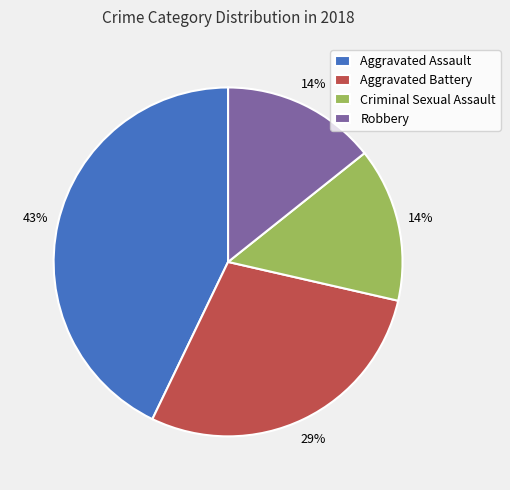

How many segments does this pie chart have?

4